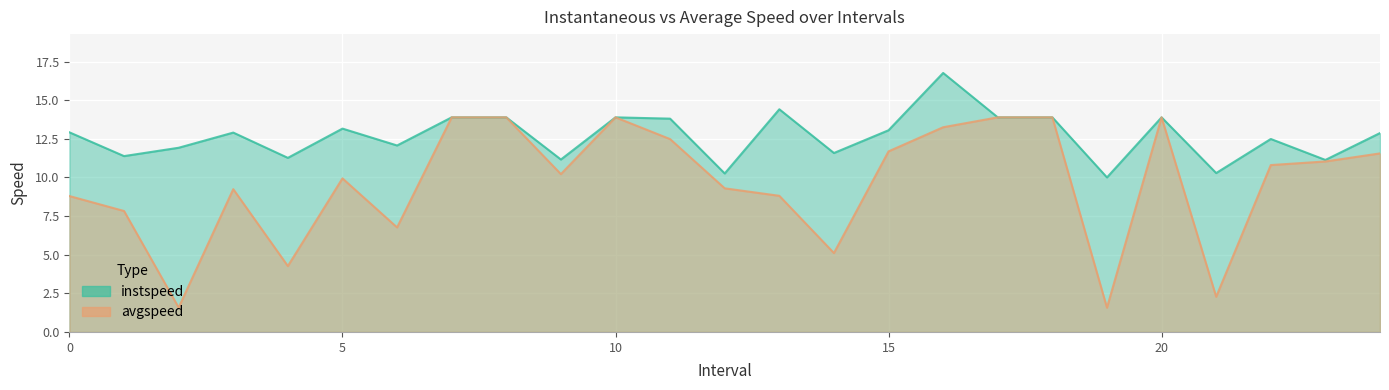

Rank the series by their average value, from lowest to highest.

avgspeed, instspeed